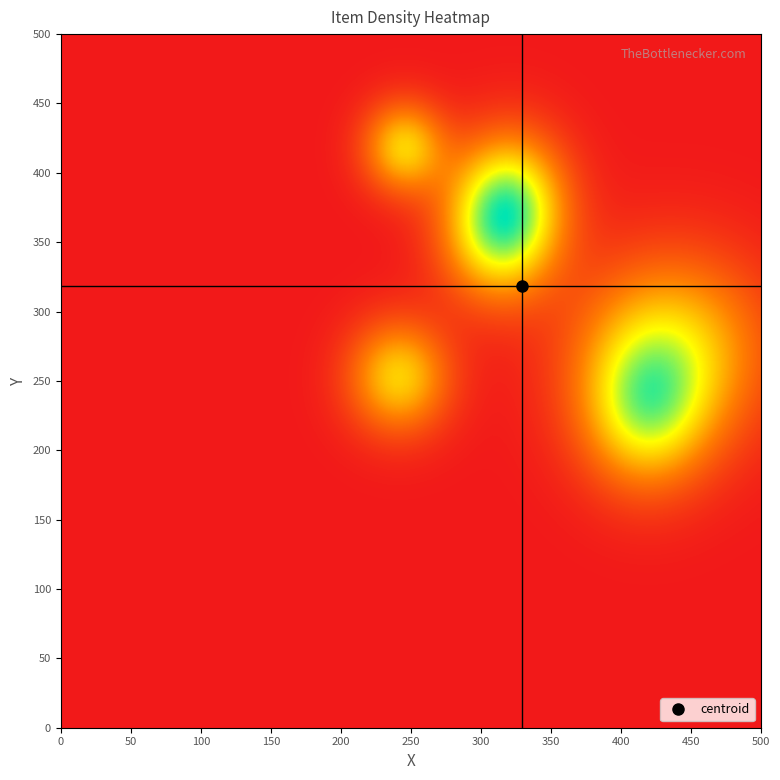

What is the greatest value displayed?

437.6